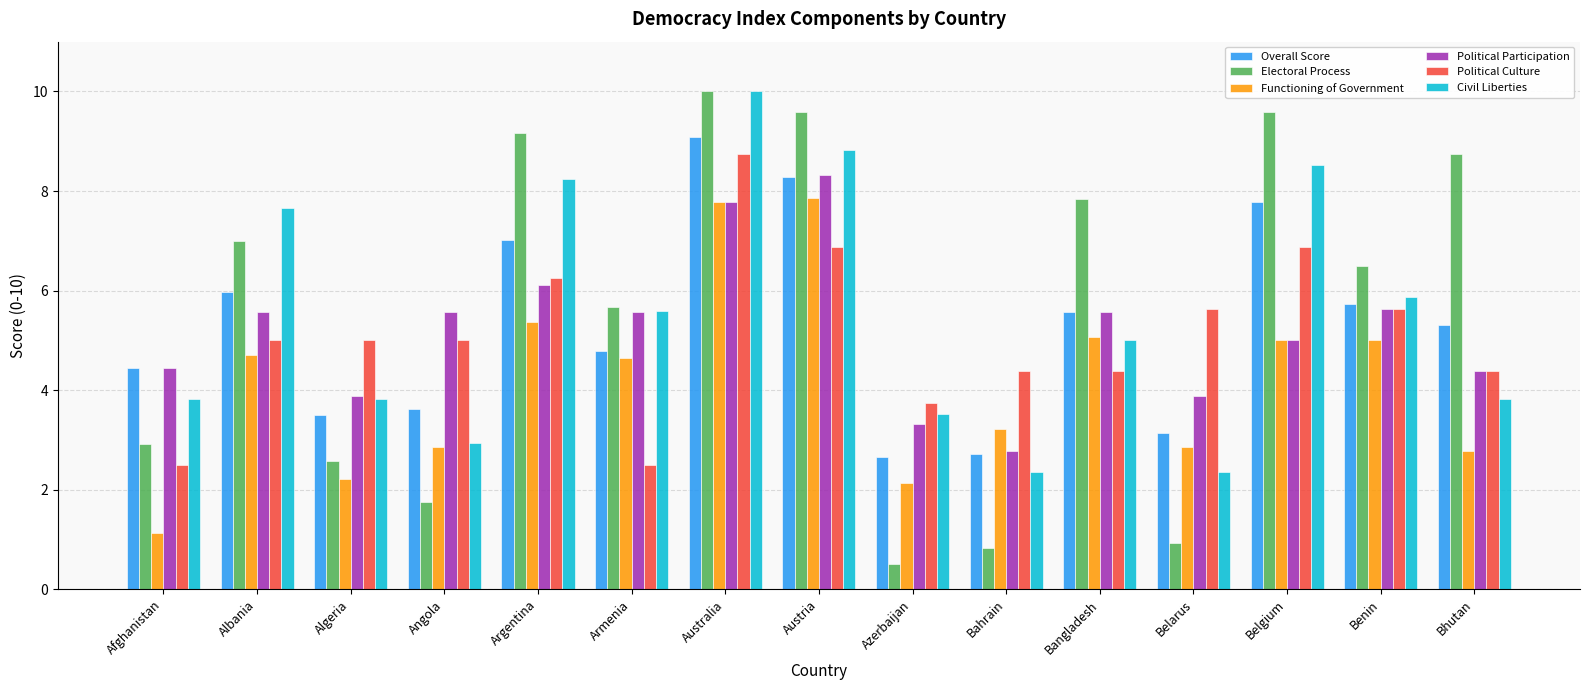

What is the lowest value of the Political Participation series?

2.8